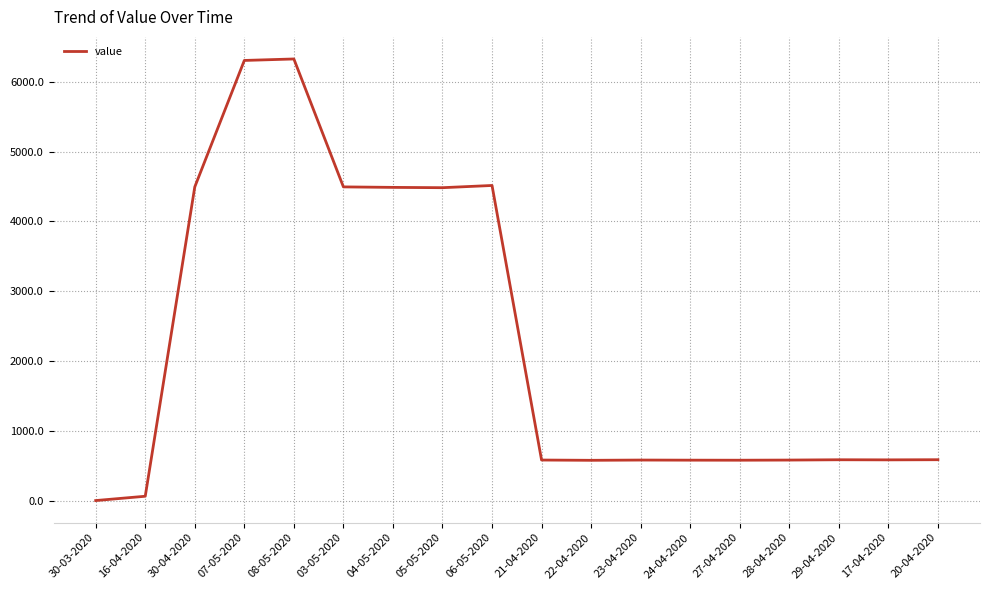

What is the average value?

2243.7